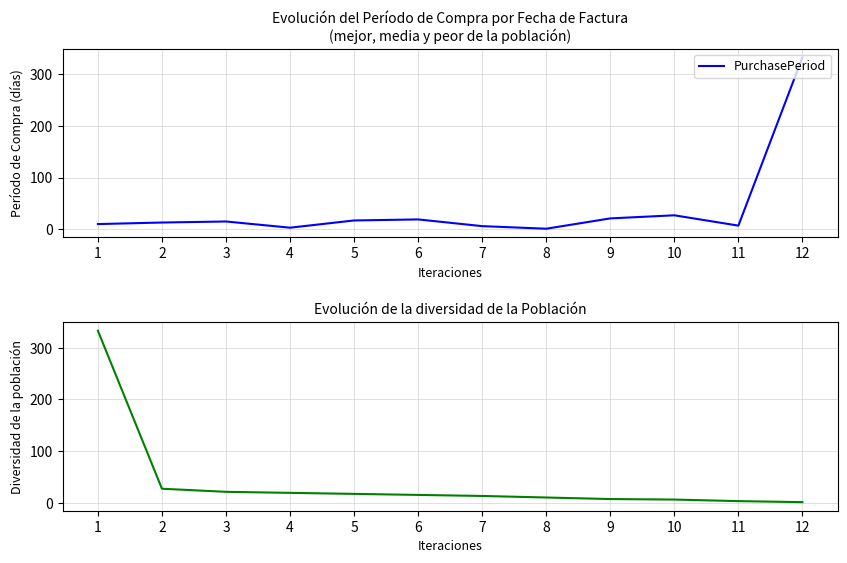

In PurchasePeriod, how many points are lower than both neighbors (excluding endpoints)?

3